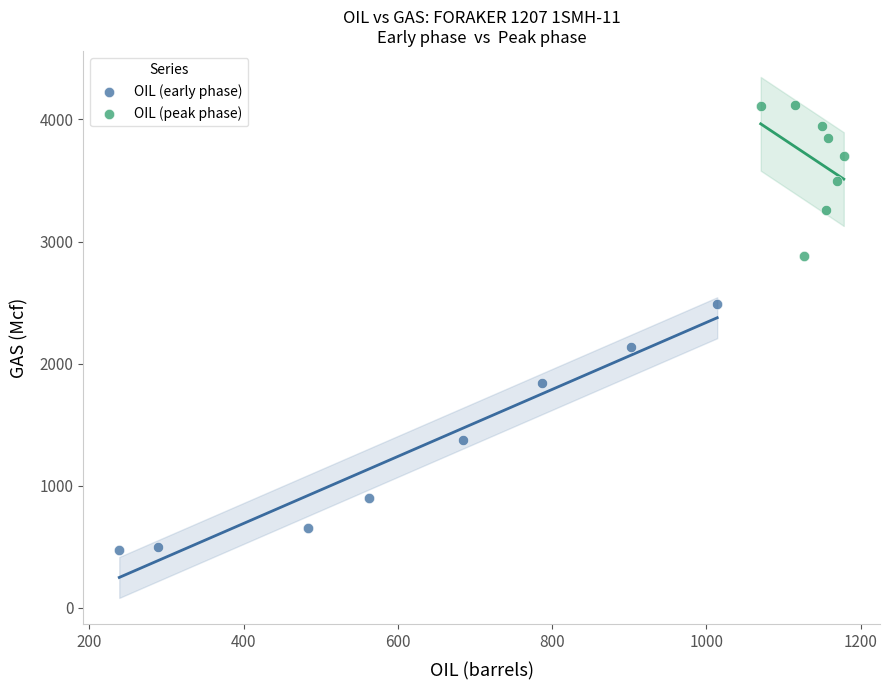

Which series contains the lowest Y value?

OIL (early phase)